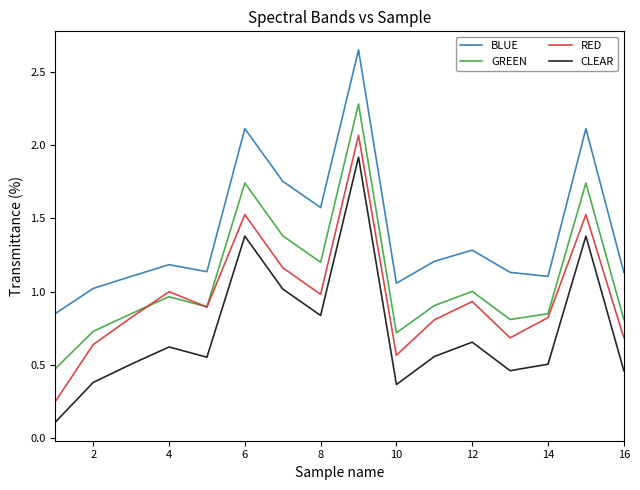

True or false: CLEAR has more than 1 points higher than both neighbors.

True